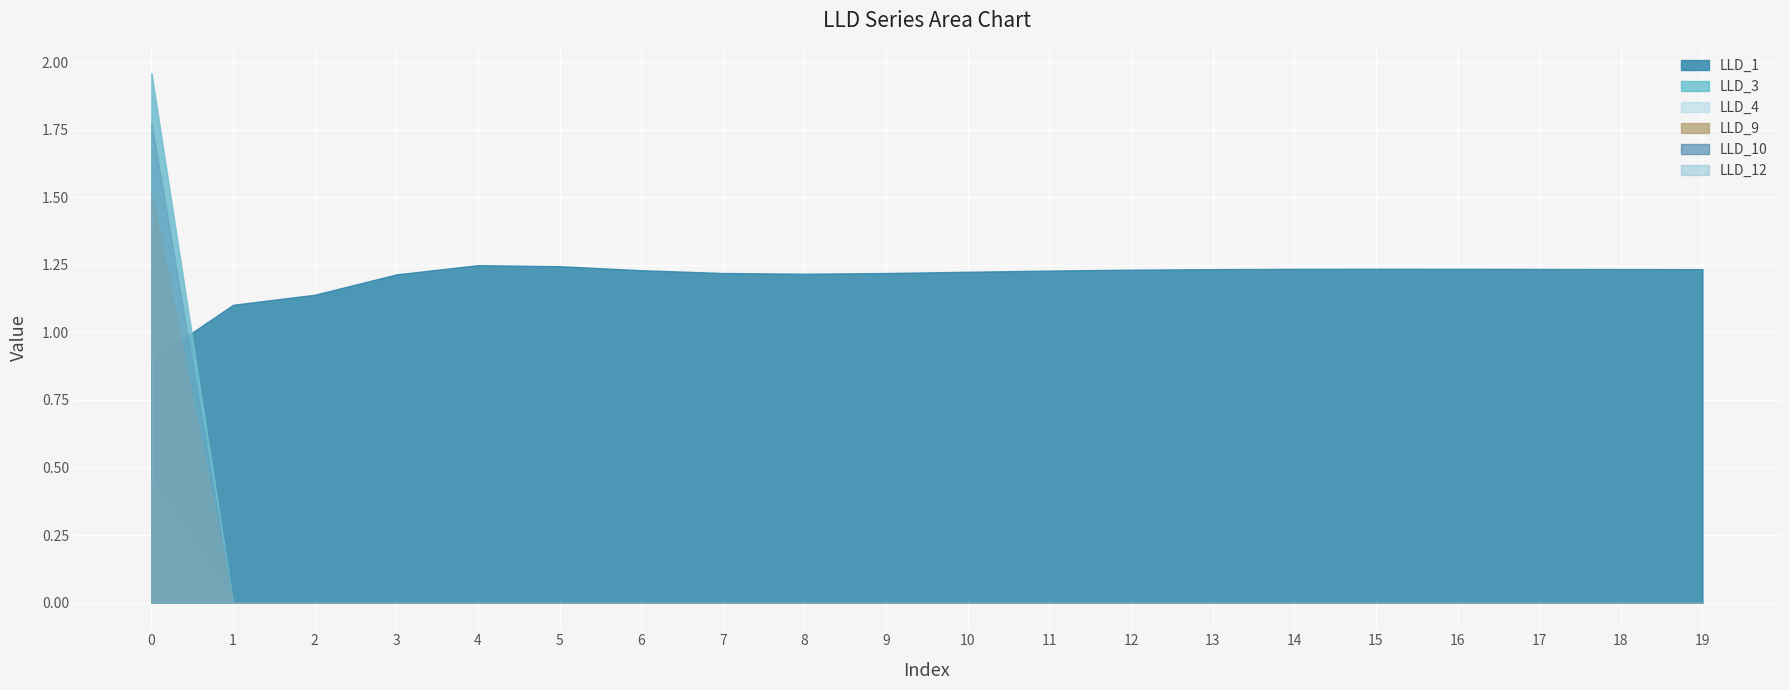

True or false: LLD_12 and LLD_9 cross at least once.

False